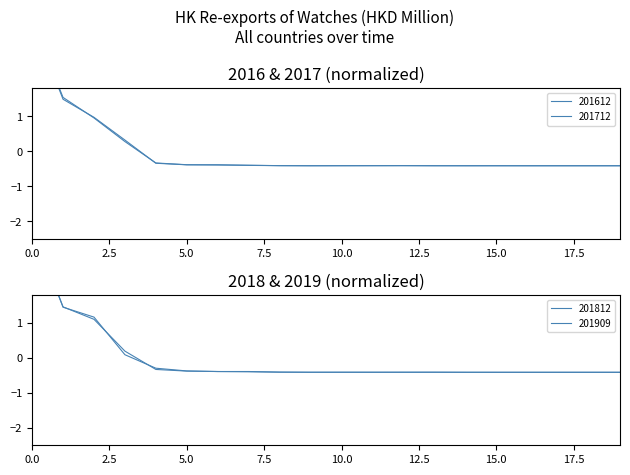

What is the highest value of the 201612 series?

3.8